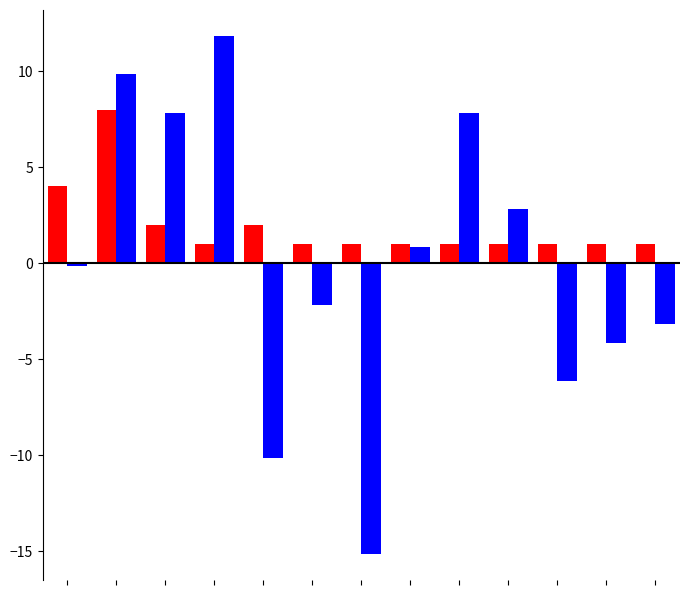

What is the minimum value shown in the chart?

-15.2